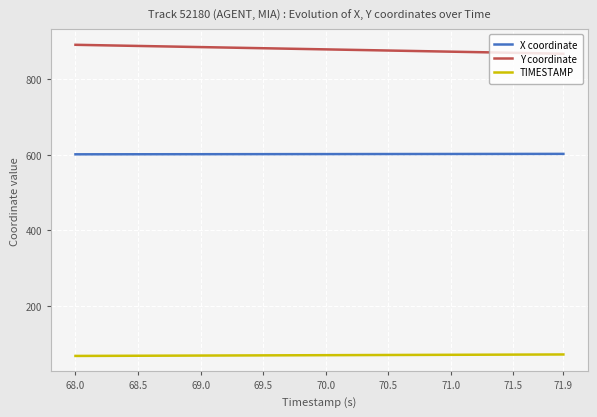

What is the sum of all TIMESTAMP values?

2798.0